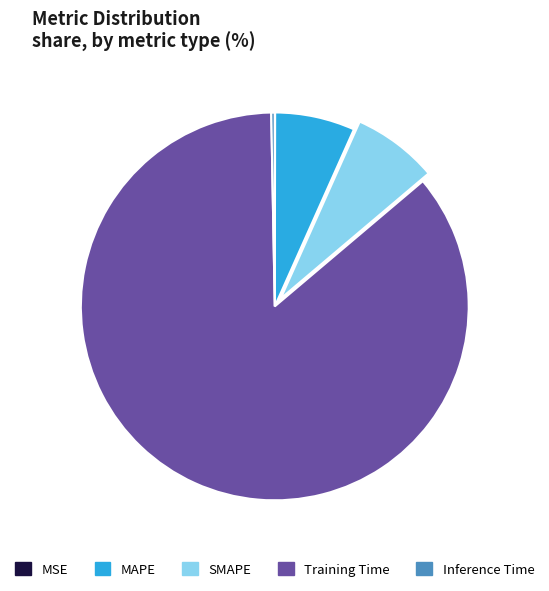

What is the largest slice in the pie chart?

Training Time